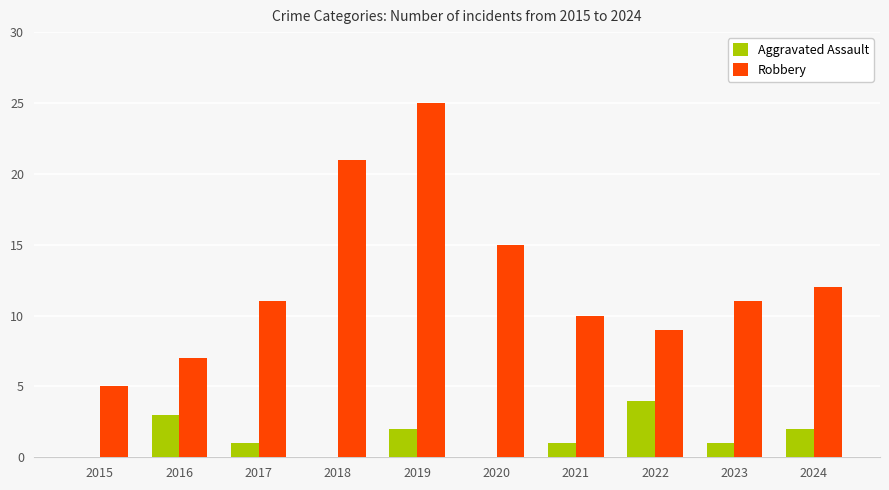

The value of Aggravated Assault at 2022 is 6. True or false?

False